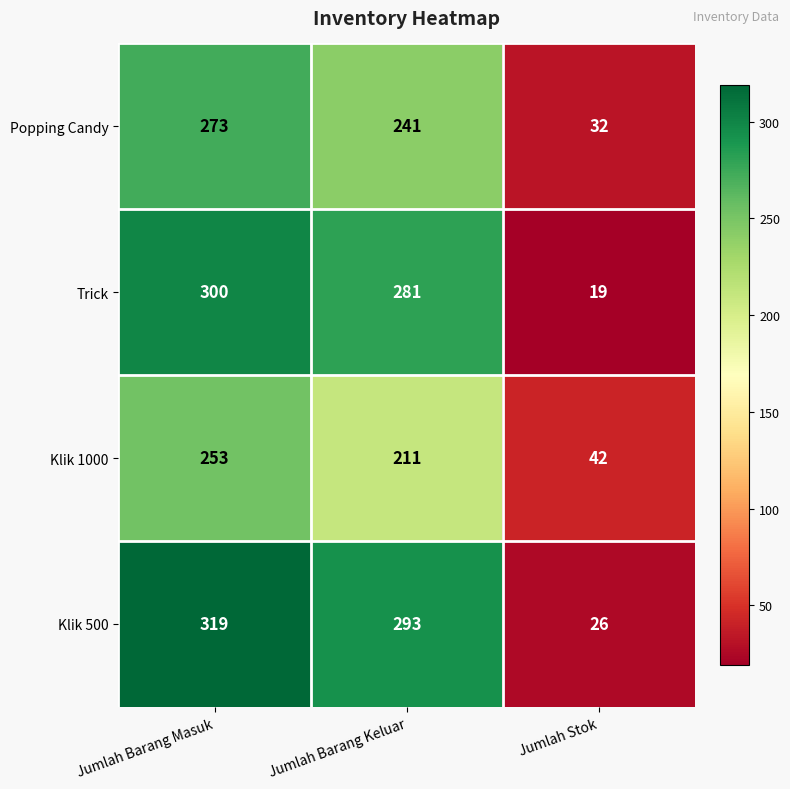

What is the average value of the Popping Candy series?

182